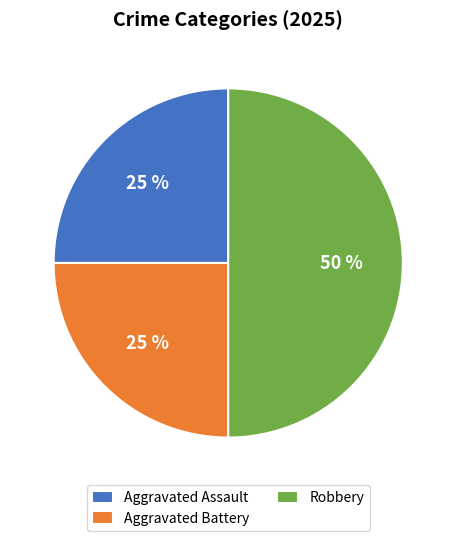

Which has a higher value, Robbery or Aggravated Battery?

Robbery